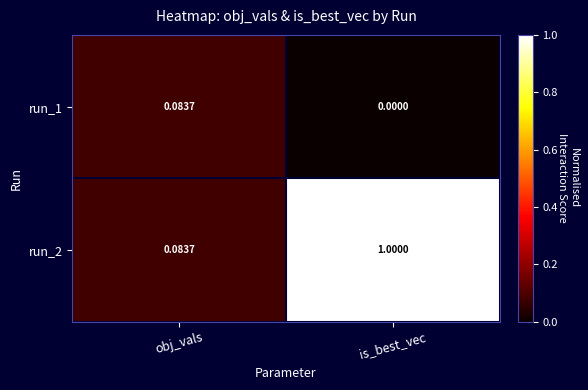

List the series in order of their overall mean, highest first.

run_2, run_1